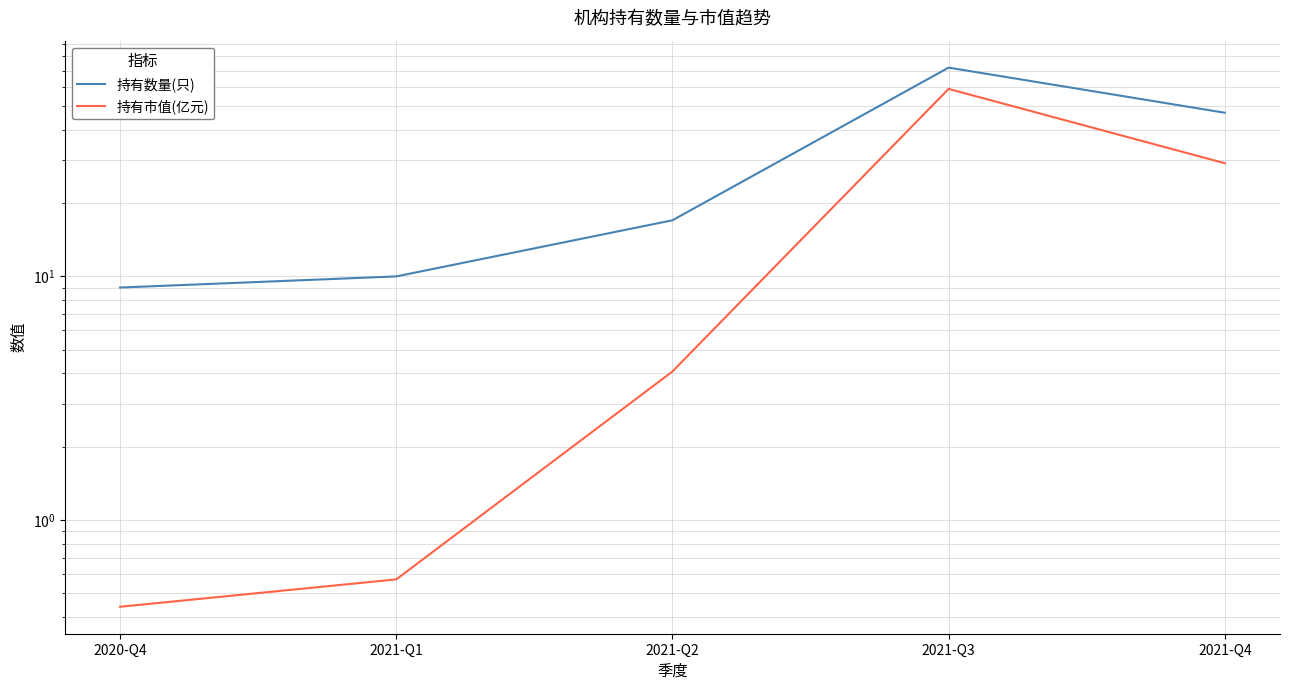

The value of 持有市值(亿元) at 2021-Q3 is 19.4. True or false?

False